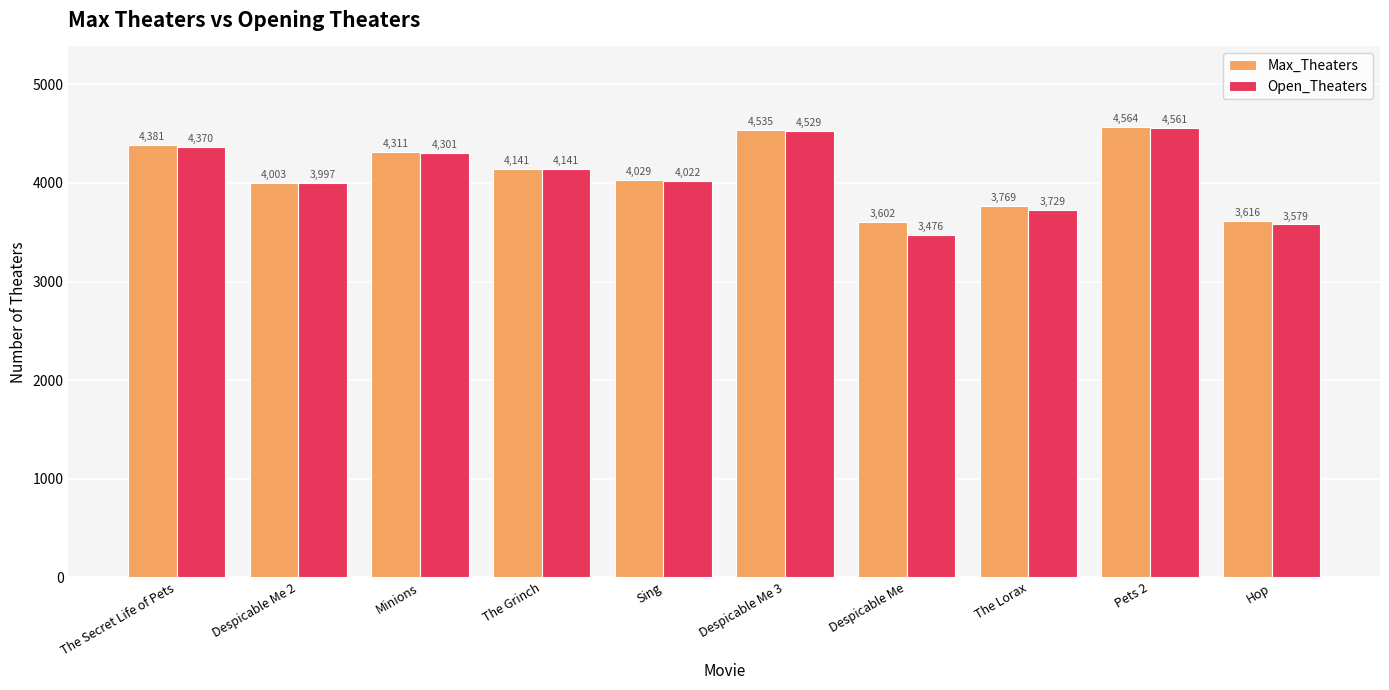

What is the maximum value shown in the chart?

4564